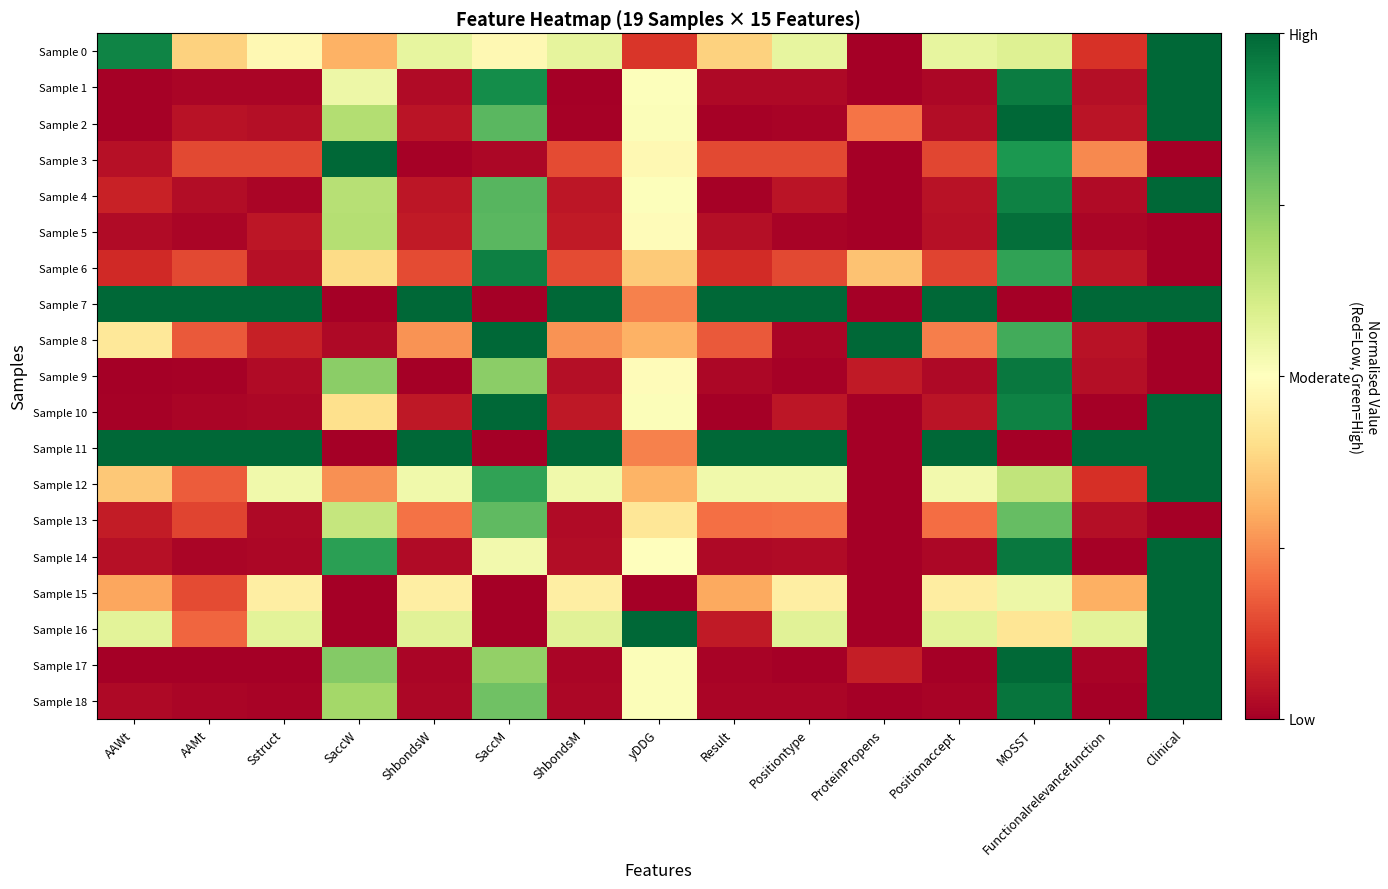

At which category is the sum across all series the highest?

MOSST